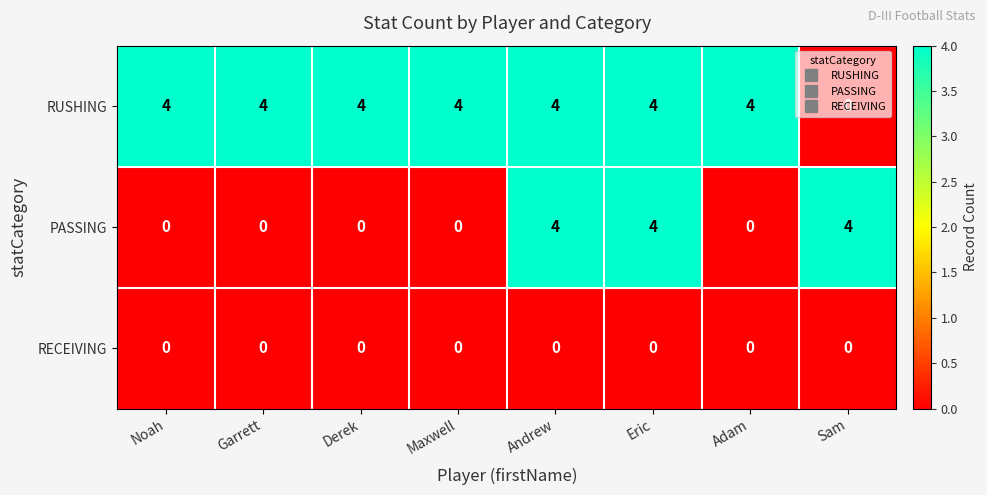

The value of RUSHING at Adam is 4. True or false?

True